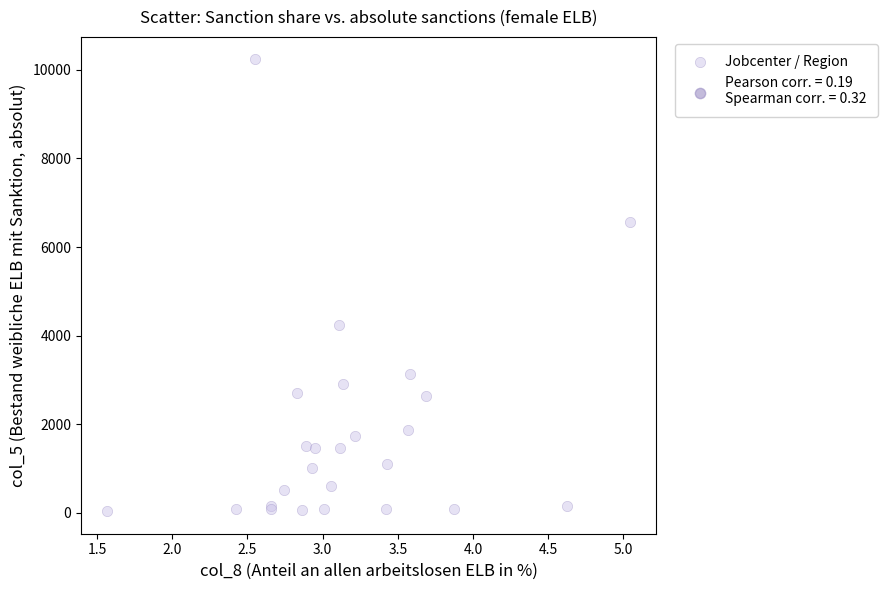

What Y value in the scatter plot is closest to 5136?

4249